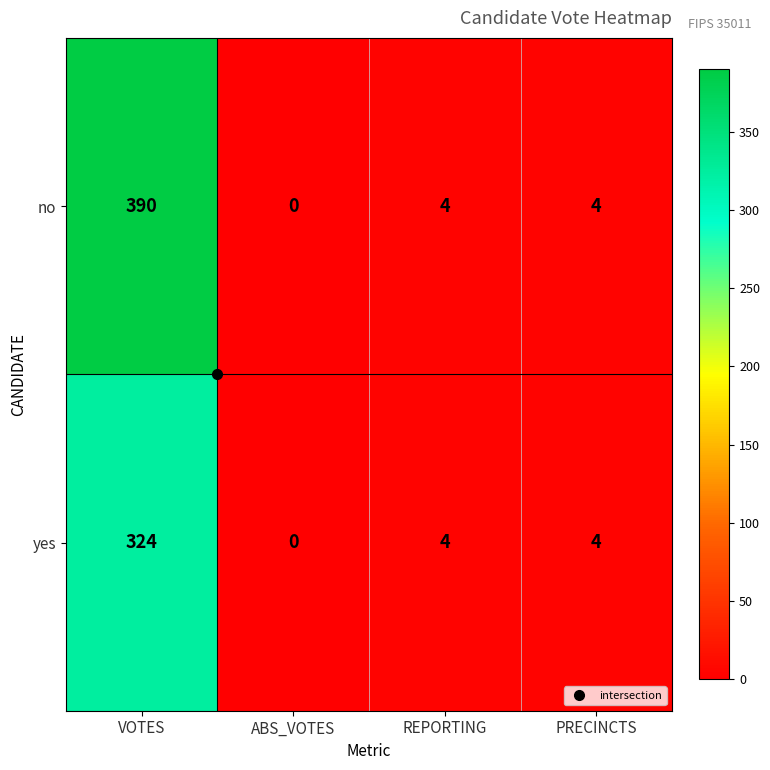

What is the sum of all no values?

398